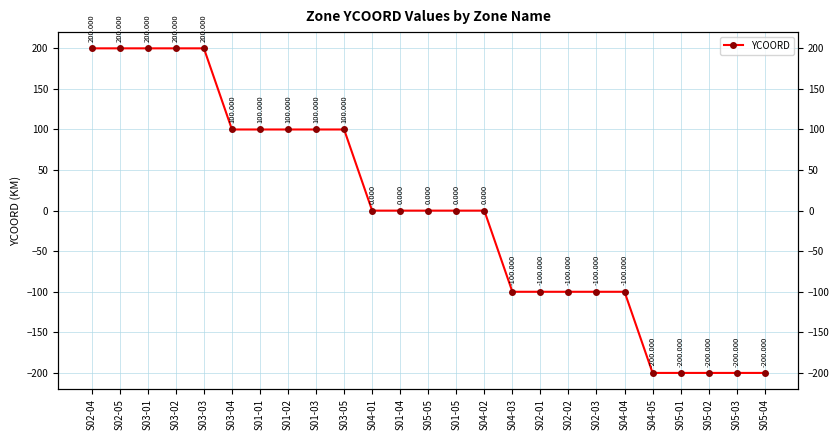

What is the maximum value shown in the chart?

200